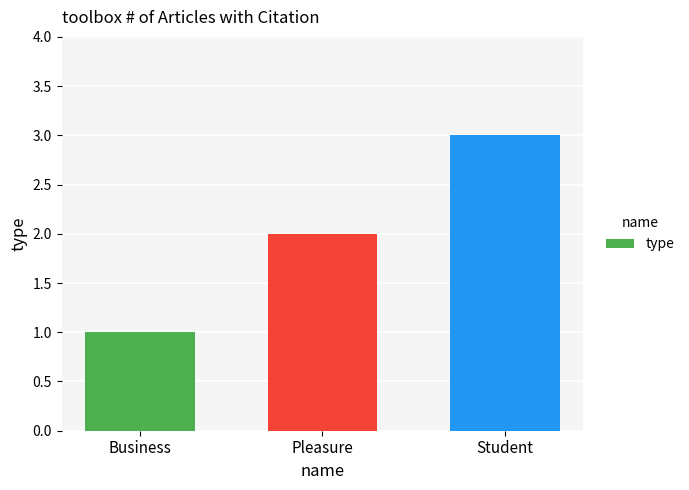

List the labels in order of value, largest first.

Student, Pleasure, Business